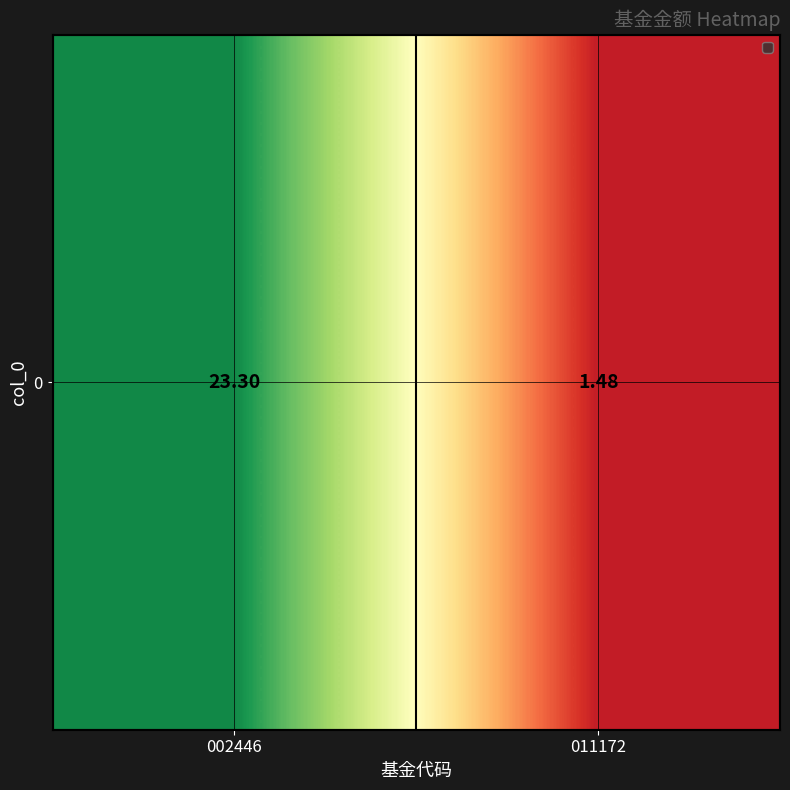

Is it true that the value at 002446 is 15.6?

False